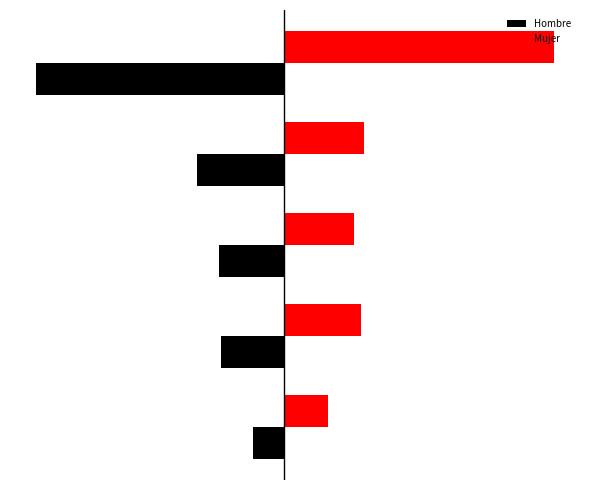

What are all the series names shown in the legend?

Hombre, Mujer